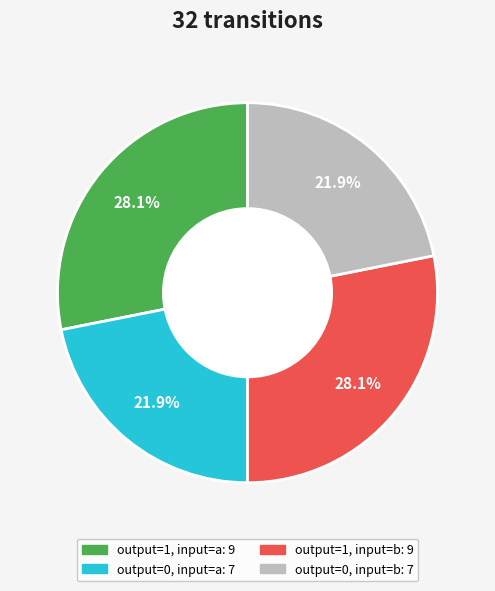

Does any single category account for the majority?

No